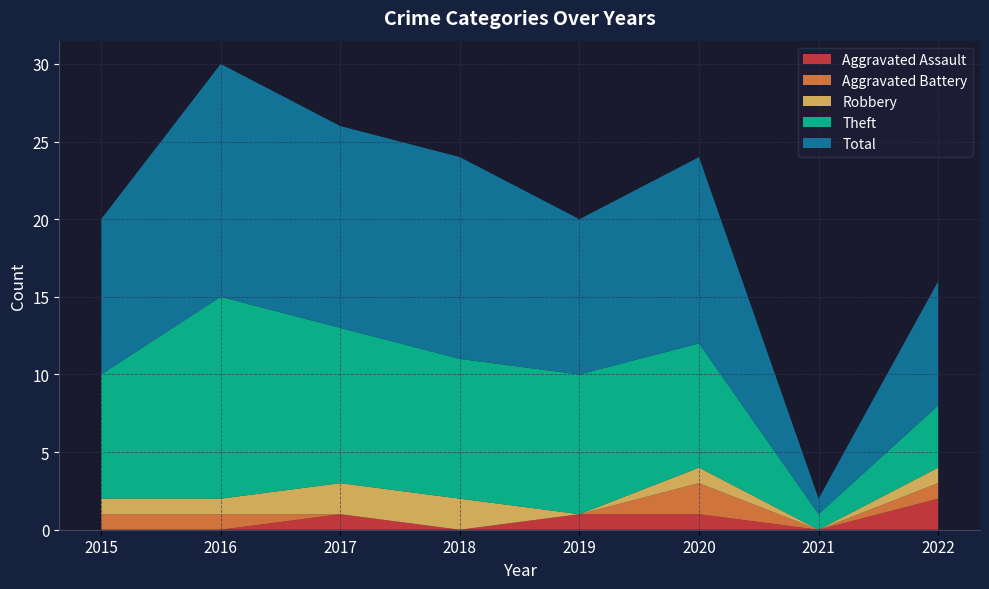

Reading left to right, what are all the values shown in this chart?

Aggravated Assault: 0	0	1	0	1	1	0	2
Aggravated Battery: 1	1	0	0	0	2	0	1
Robbery: 1	1	2	2	0	1	0	1
Theft: 8	13	10	9	9	8	1	4
Total: 10	15	13	13	10	12	1	8